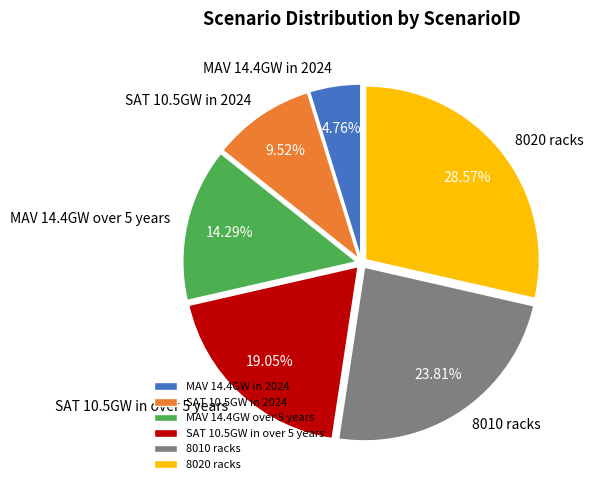

What percentage is the MAV 14.4GW in 2024 slice, to the nearest percent?

5%